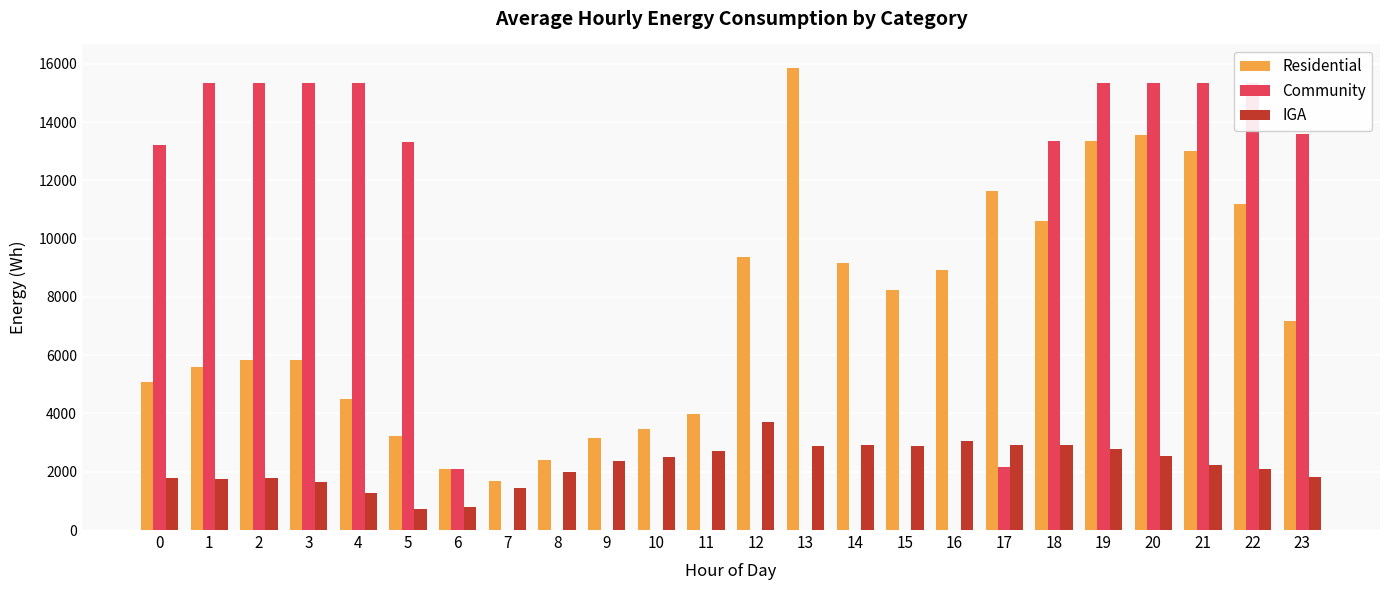

At which label does Residential reach its minimum?

7